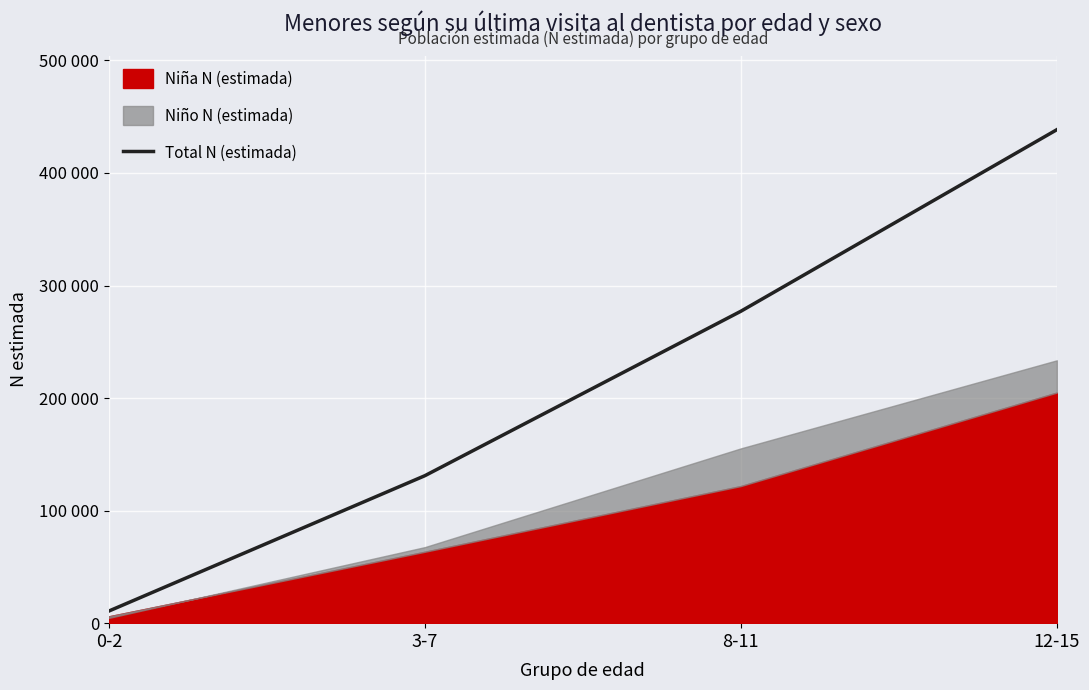

Is it true that the value at 12-15 is 143915?

False